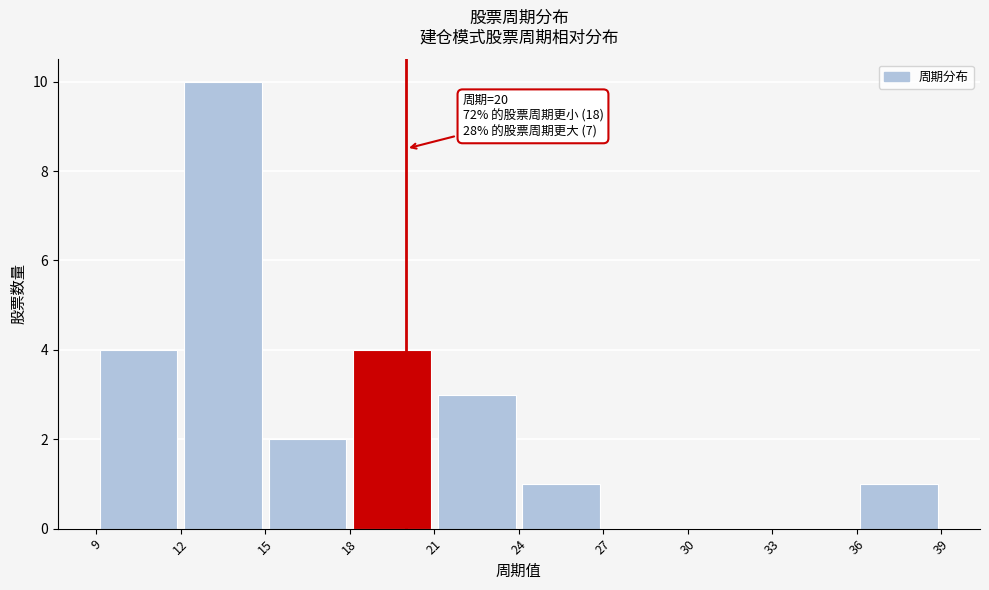

Over which range of the x-axis is the bar tallest?

12 to 15